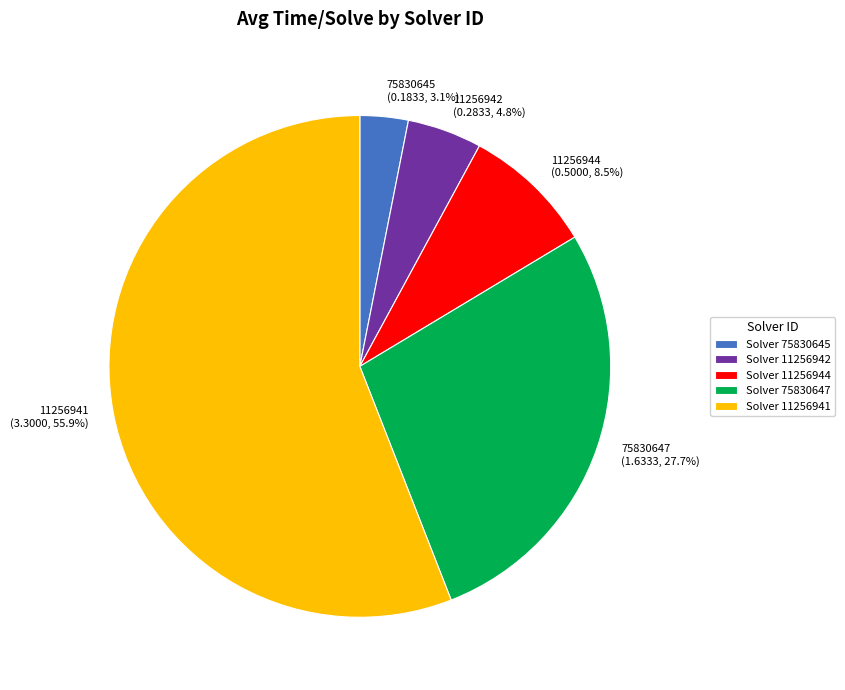

Does 11256941 represent more than half of the total?

Yes